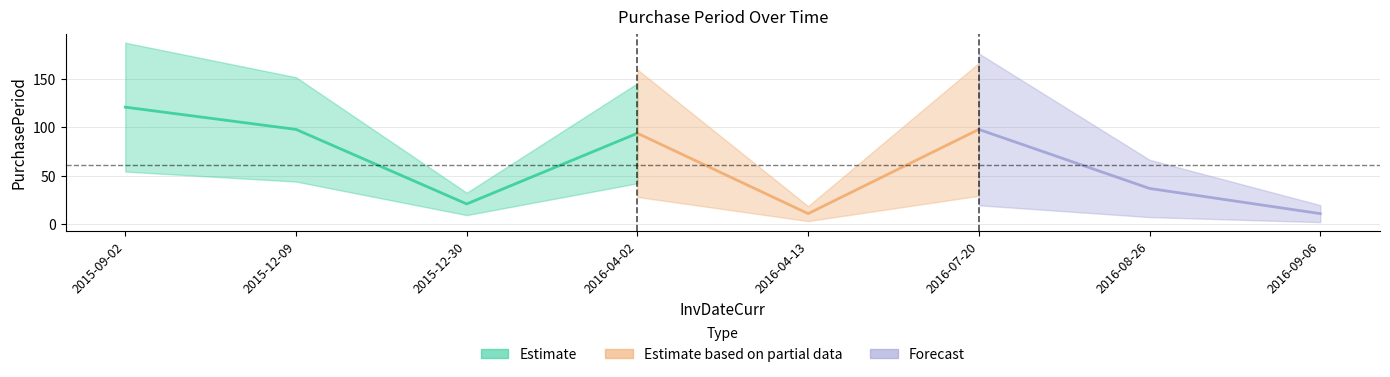

Which category has the highest value across all series?

2015-09-02